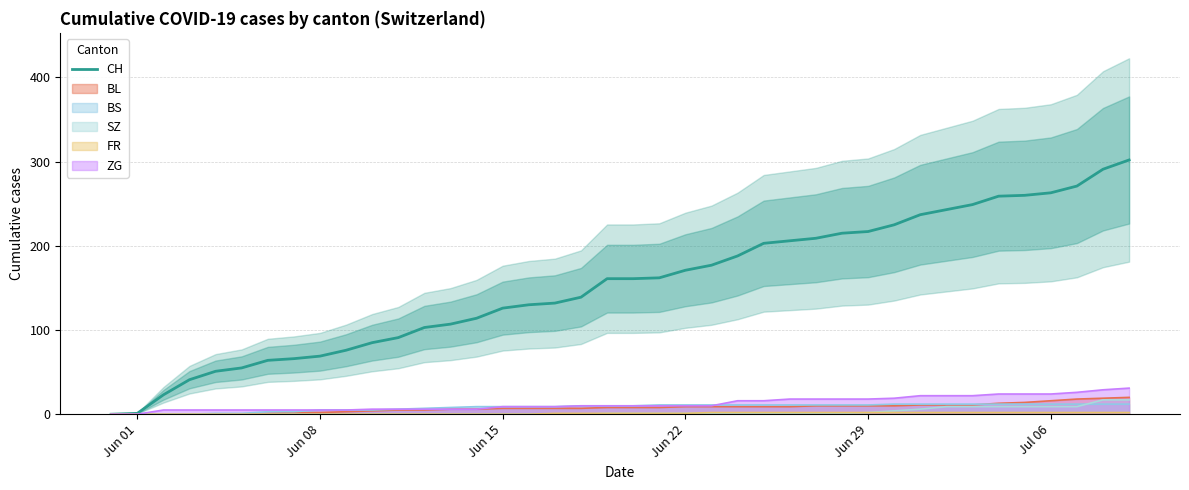

How many positive values are there?

39